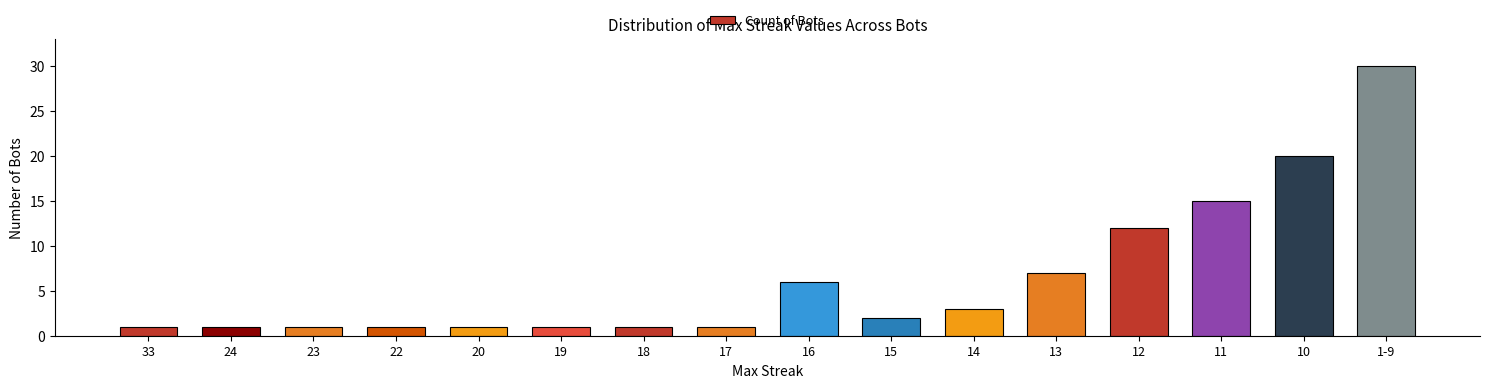

What position from the right is 22?

13